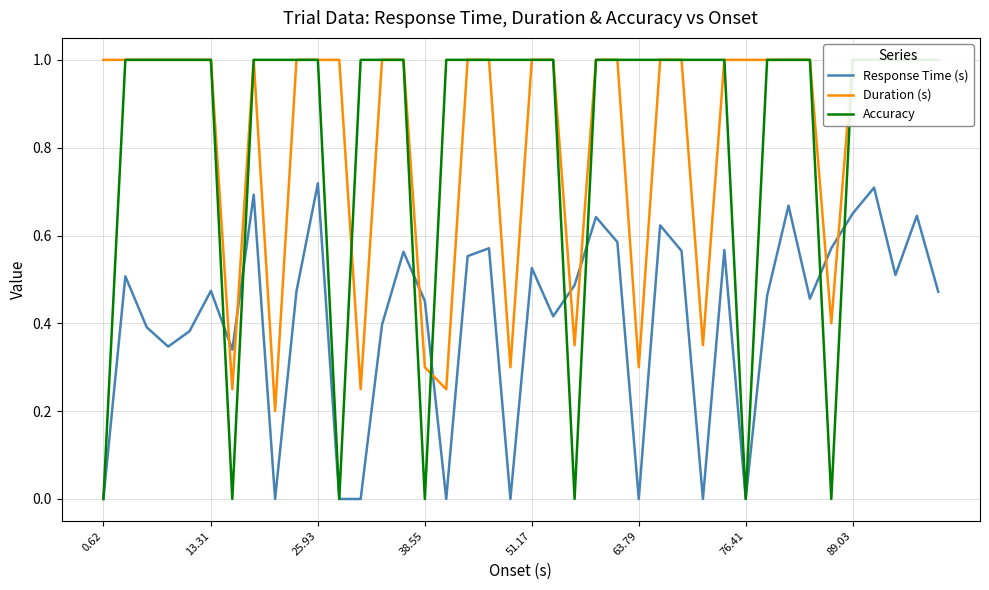

How many values in the Duration (s) series are below 1?

10